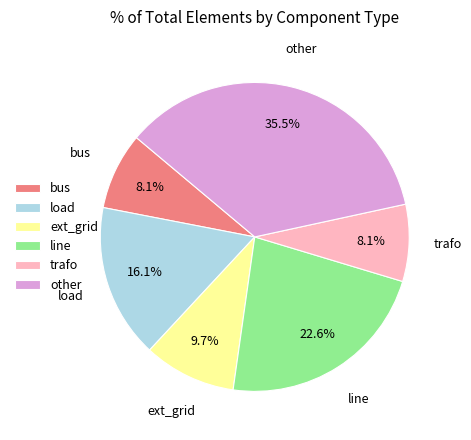

Is the sum of ext_grid and other greater than half?

No